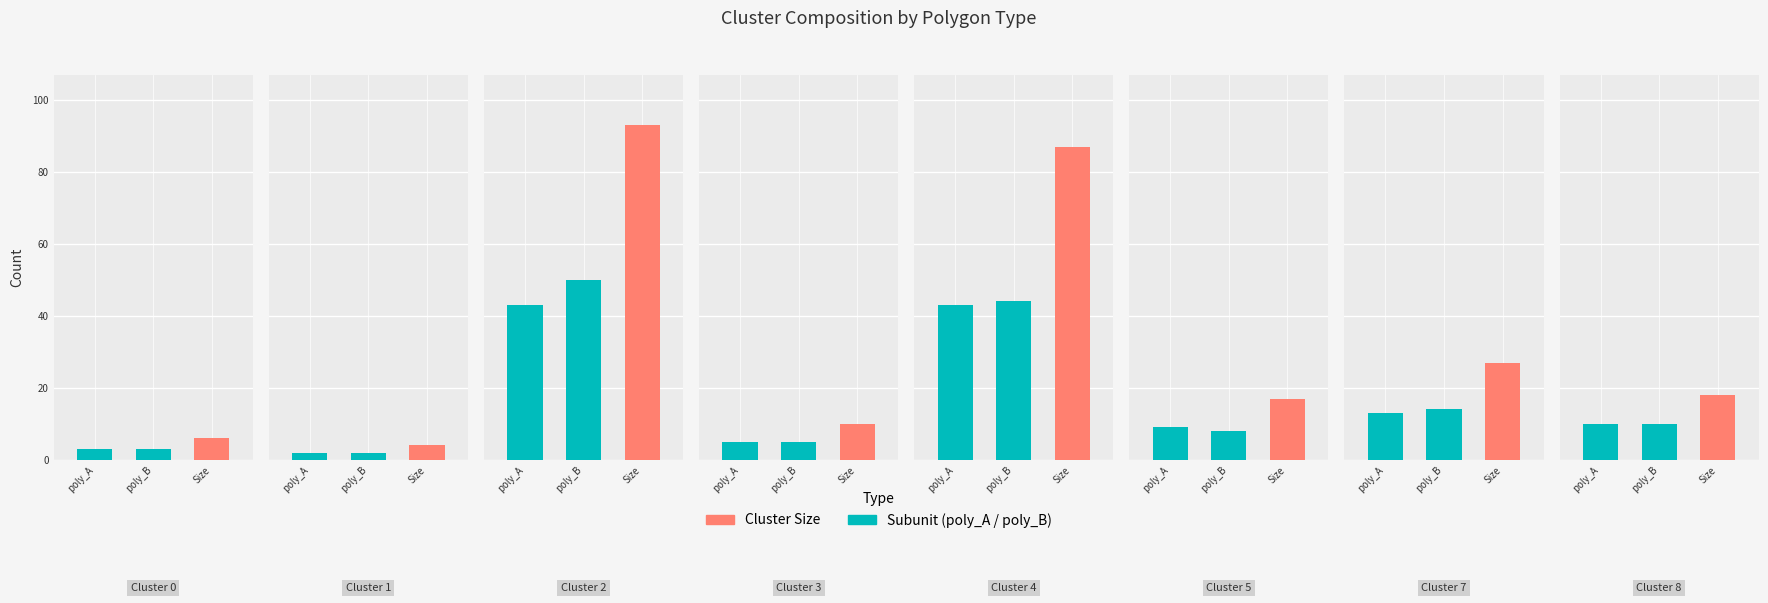

How many data points in poly_B are less than 10?

4